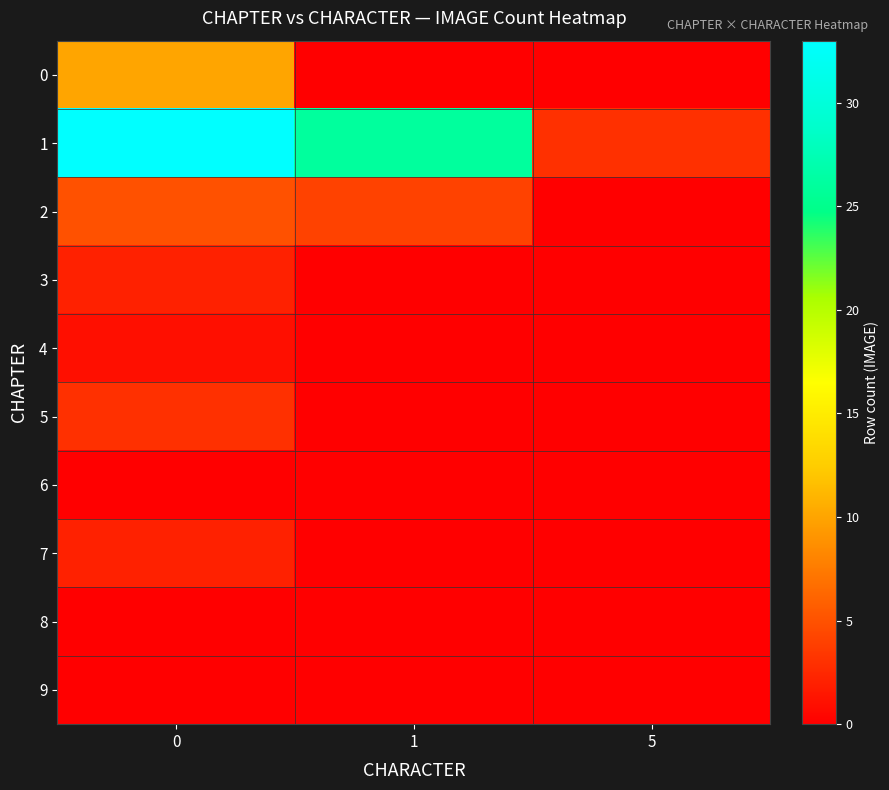

How many distinct data groups are displayed?

10